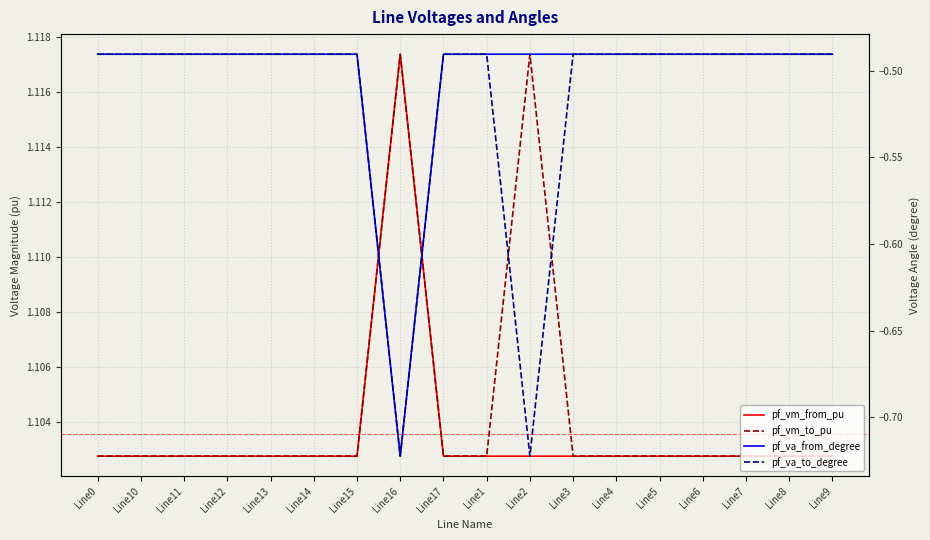

Reading left to right, extract all data points from this chart.

pf_vm_from_pu: 1.1	1.1	1.1	1.1	1.1	1.1	1.1	1.1	1.1	1.1	1.1	1.1	1.1	1.1	1.1	1.1	1.1	1.1
pf_vm_to_pu: 1.1	1.1	1.1	1.1	1.1	1.1	1.1	1.1	1.1	1.1	1.1	1.1	1.1	1.1	1.1	1.1	1.1	1.1
pf_va_from_degree: -0.5	-0.5	-0.5	-0.5	-0.5	-0.5	-0.5	-0.7	-0.5	-0.5	-0.5	-0.5	-0.5	-0.5	-0.5	-0.5	-0.5	-0.5
pf_va_to_degree: -0.5	-0.5	-0.5	-0.5	-0.5	-0.5	-0.5	-0.7	-0.5	-0.5	-0.7	-0.5	-0.5	-0.5	-0.5	-0.5	-0.5	-0.5